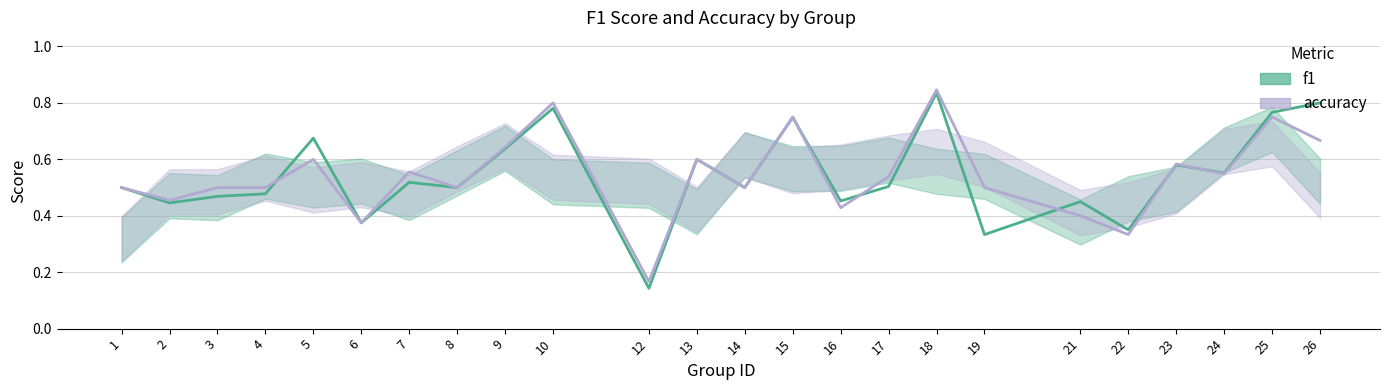

Where is the first local minimum for f1?

2